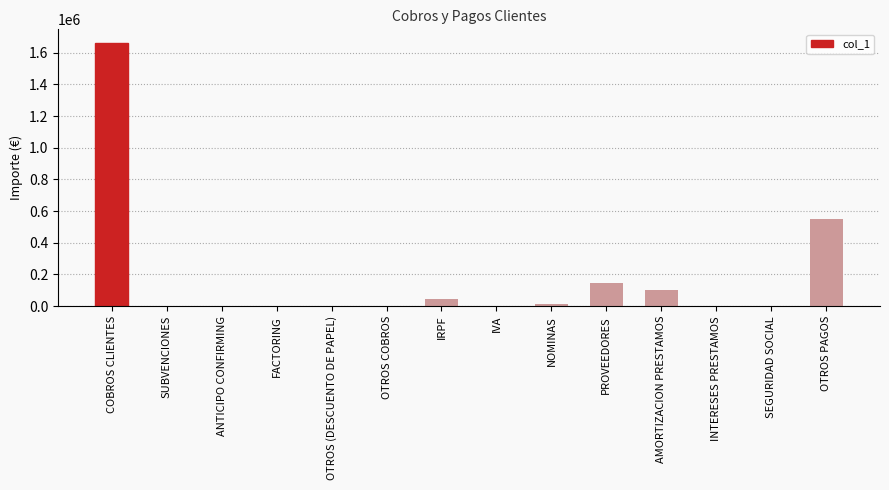

At which label is the value closest to 832128?

OTROS PAGOS